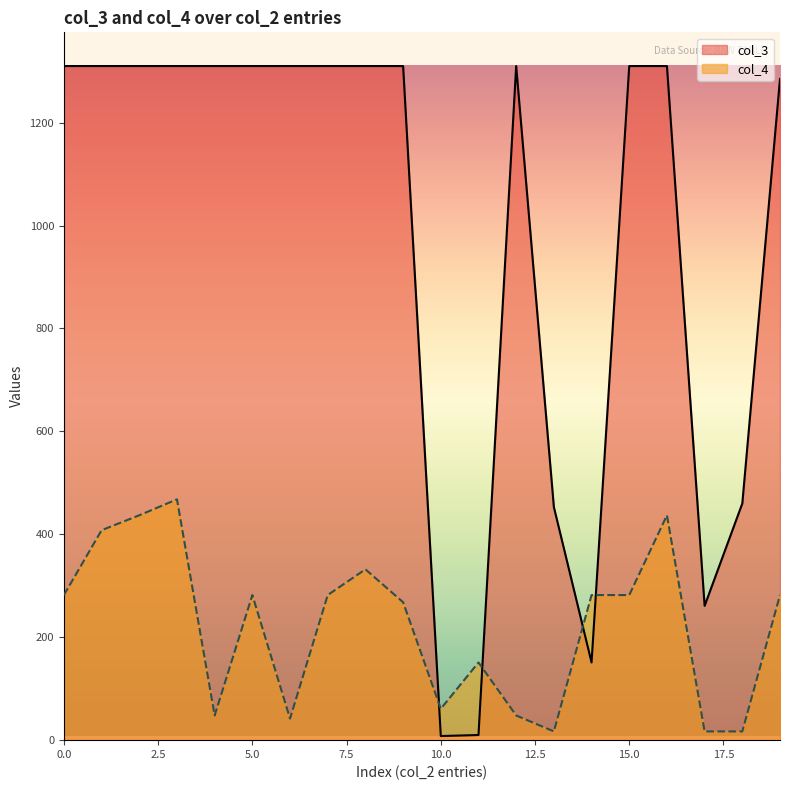

What is the difference between the highest and lowest values at 1285?

1003